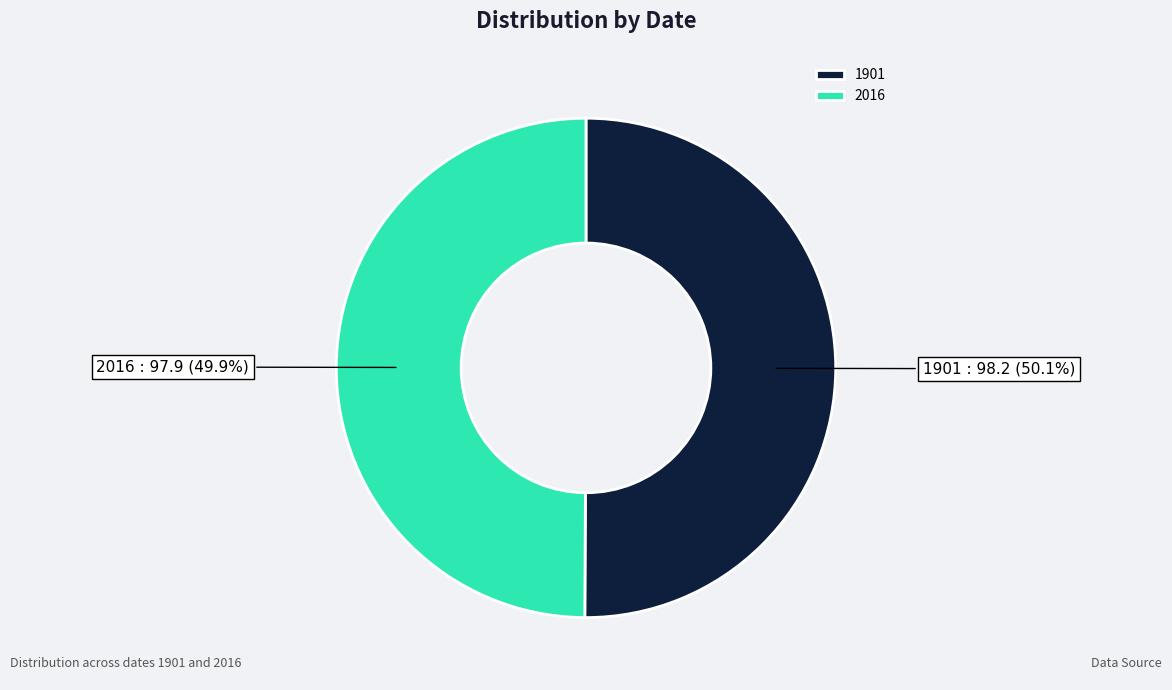

Does any single category account for the majority?

Yes